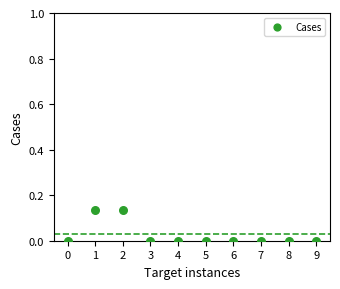

How many points are shown in the scatter plot?

10